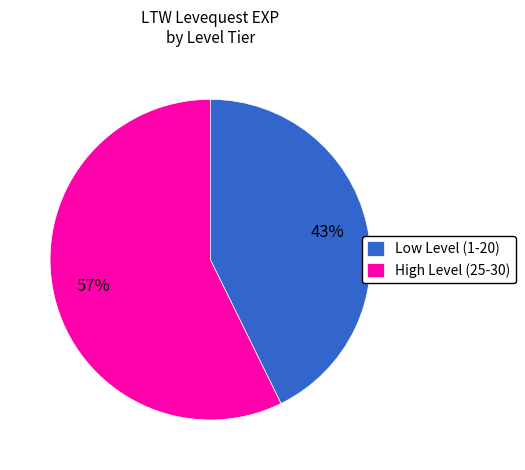

Is the sum of High Level (25-30) and Low Level (1-20) greater than half?

Yes